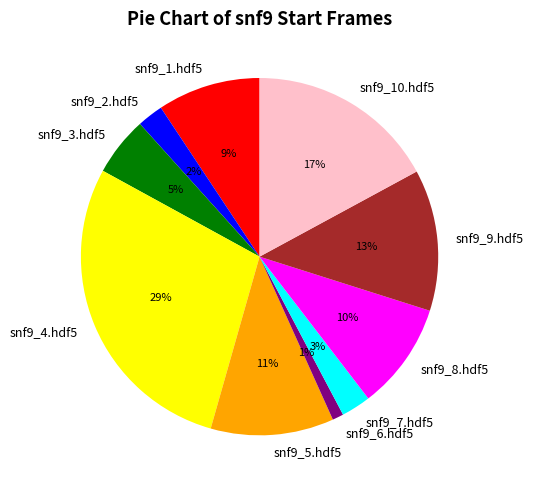

Count the number of slices in the pie.

10